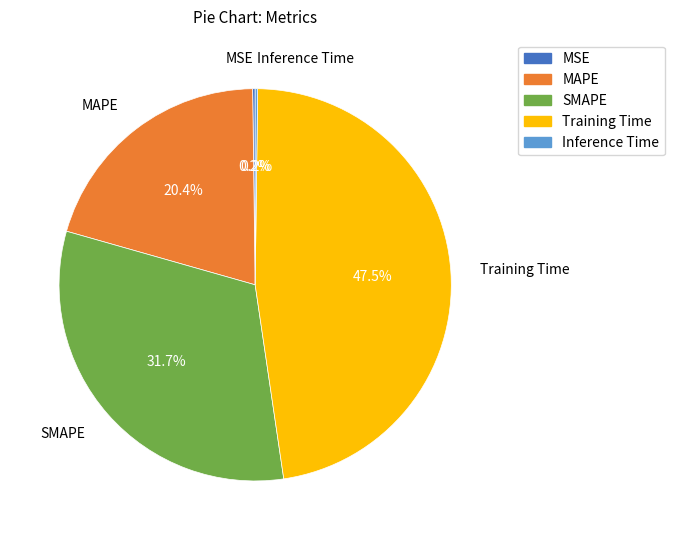

Which category has the biggest portion of the pie?

Training Time